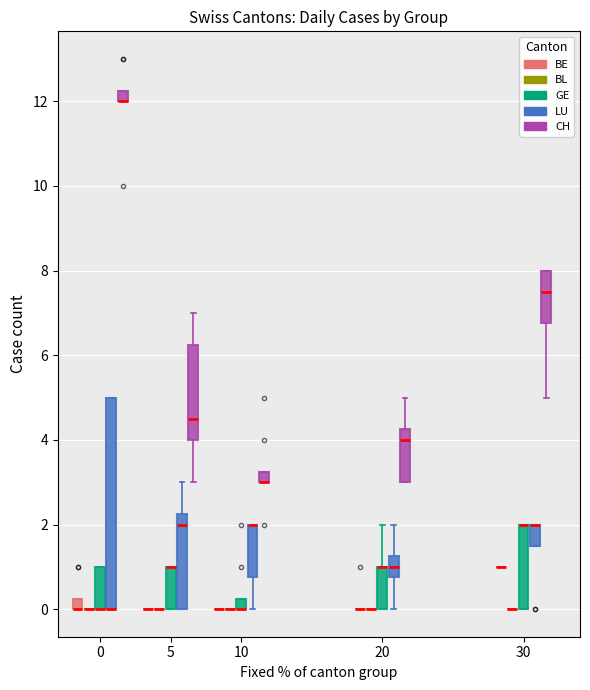

Where is the lower edge of the box for 0 (LU) on the y-axis? The values are not printed on the chart, so give them approximately, as read against the axis.

0.0